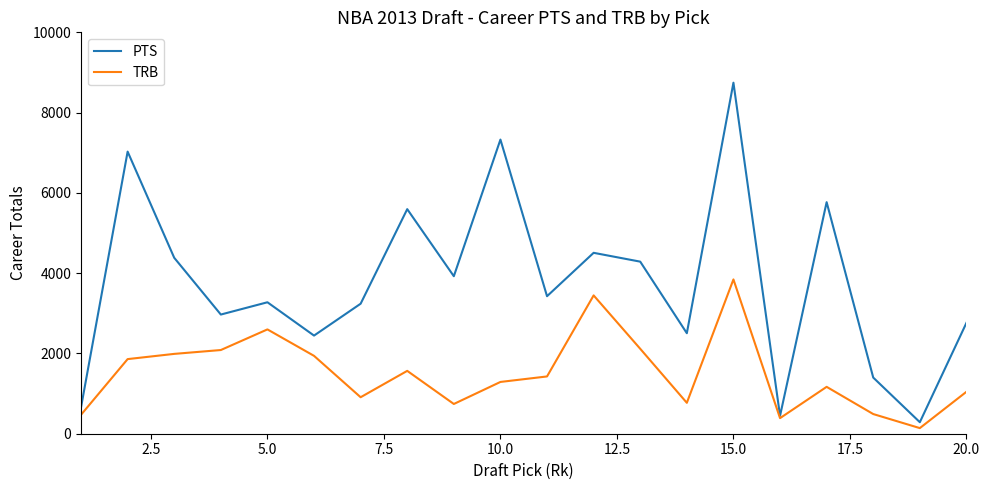

Which series has the largest range (max minus min)?

PTS